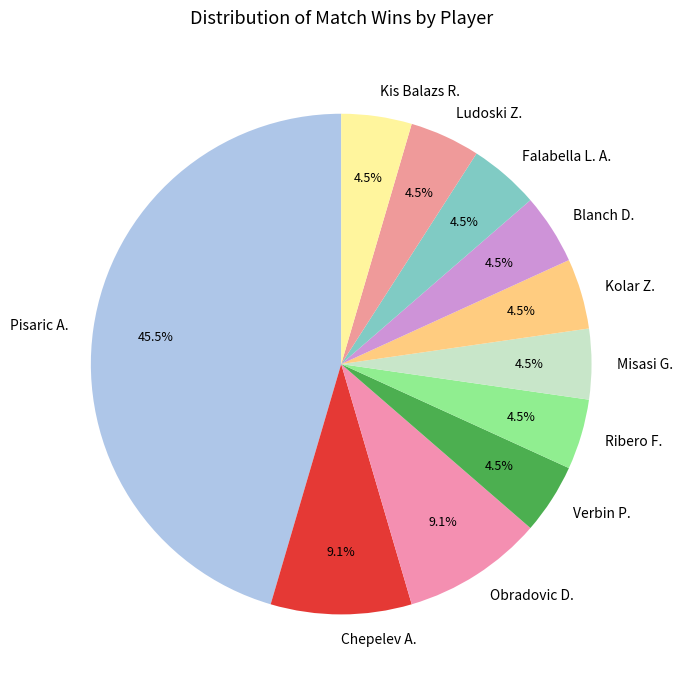

Is the sum of Verbin P. and Ribero F. greater than half?

No